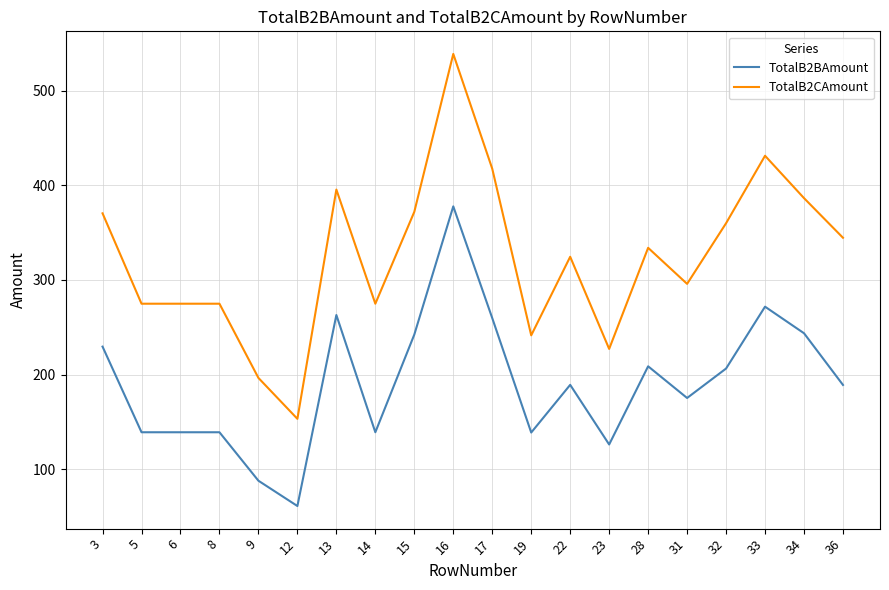

Read the TotalB2CAmount value at 9.

196.6